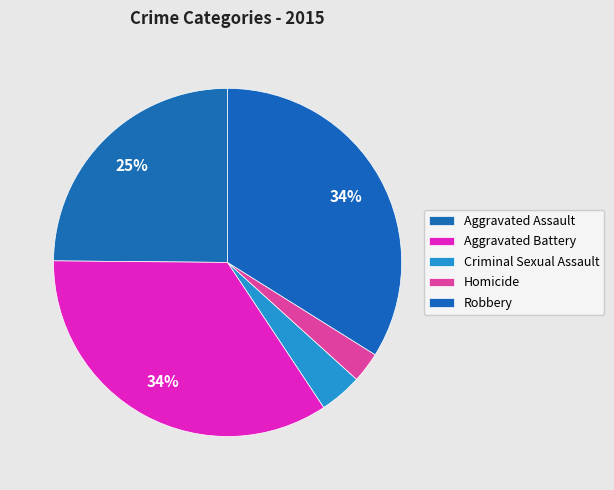

Does Homicide represent more than half of the total?

No